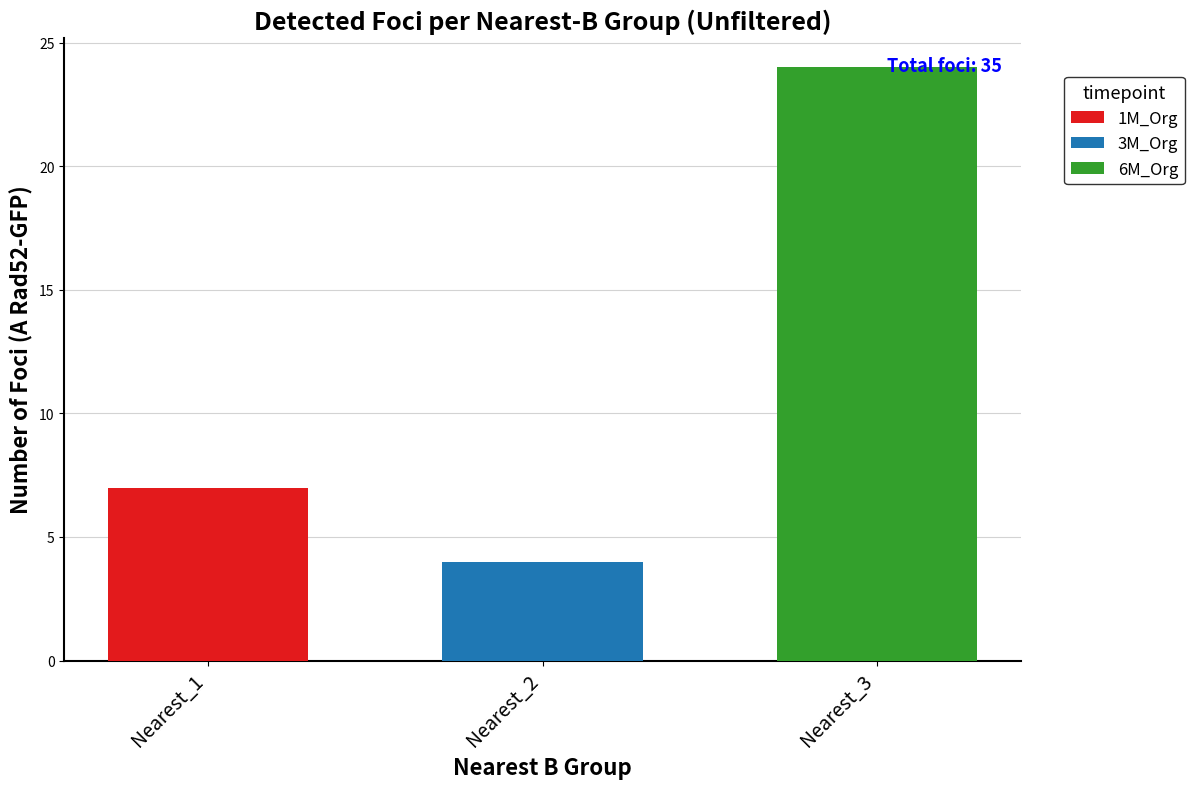

Which label corresponds to the largest value in the chart?

Nearest_3